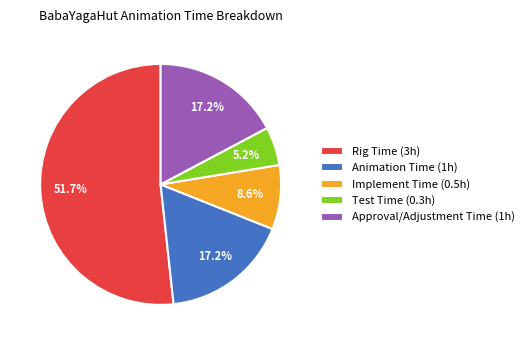

Is Rig Time (3h) the majority of the pie?

Yes